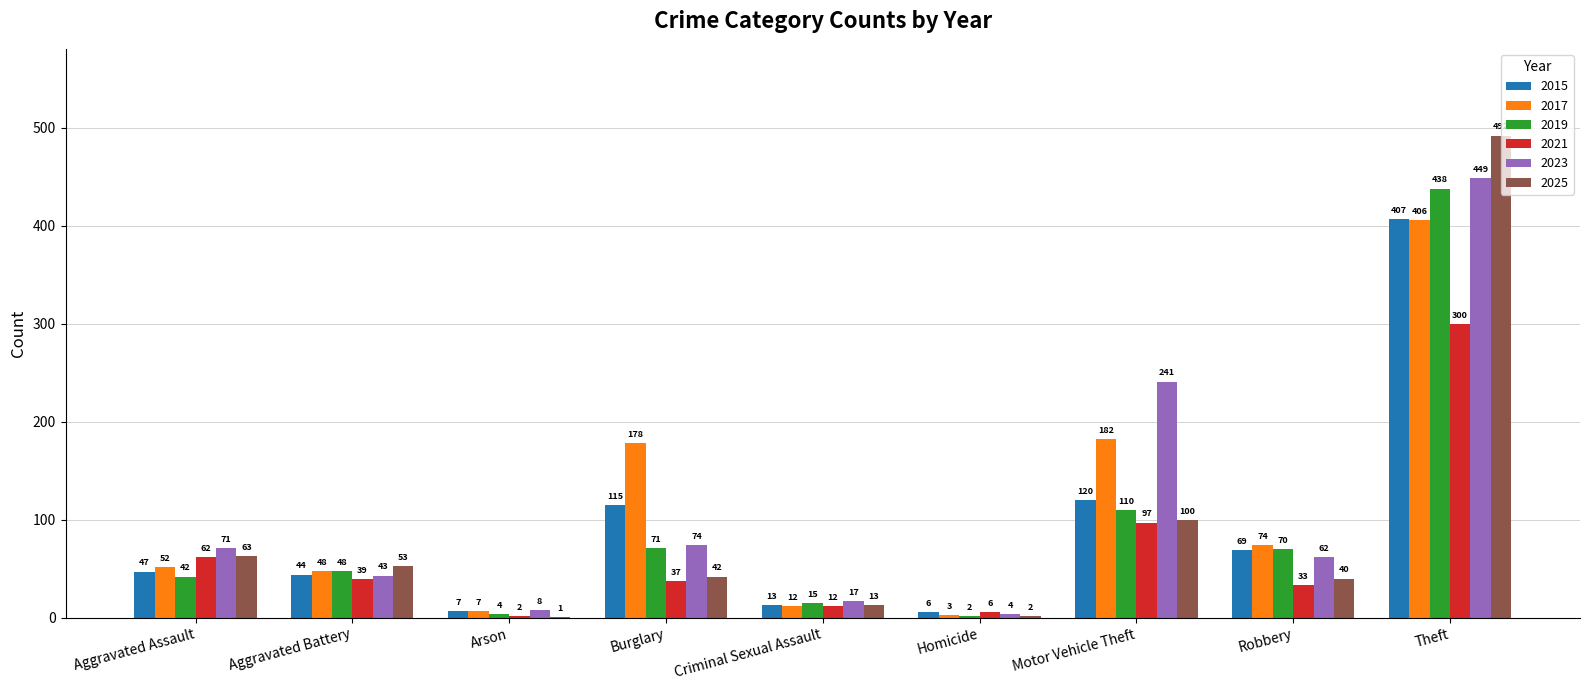

What is the sum of all 2017 values?

962